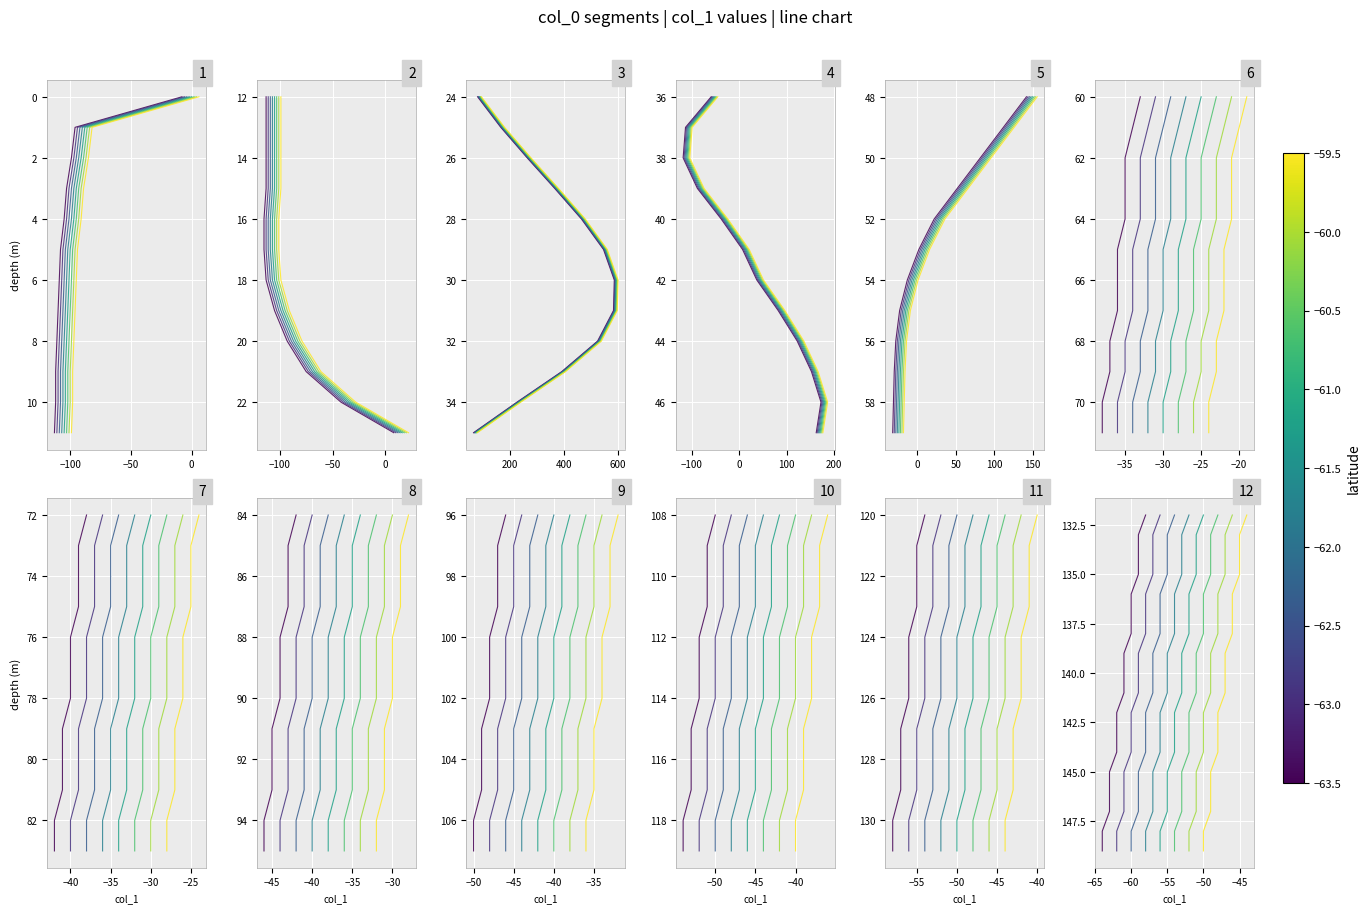

What is the sum of the values at 6 and −150?

270